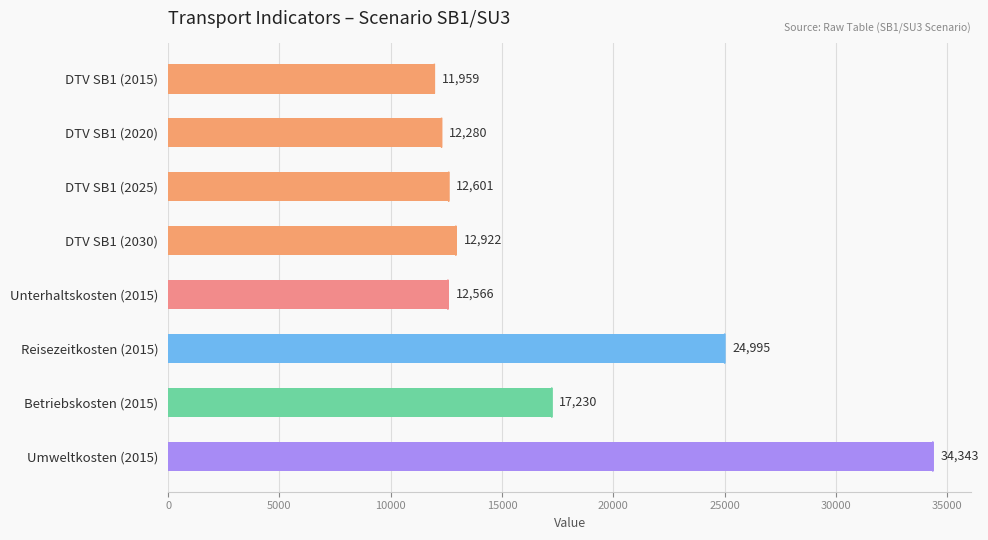

List the labels in order of value, smallest first.

DTV SB1 (2015), DTV SB1 (2020), Unterhaltskosten (2015), DTV SB1 (2025), DTV SB1 (2030), Betriebskosten (2015), Reisezeitkosten (2015), Umweltkosten (2015)